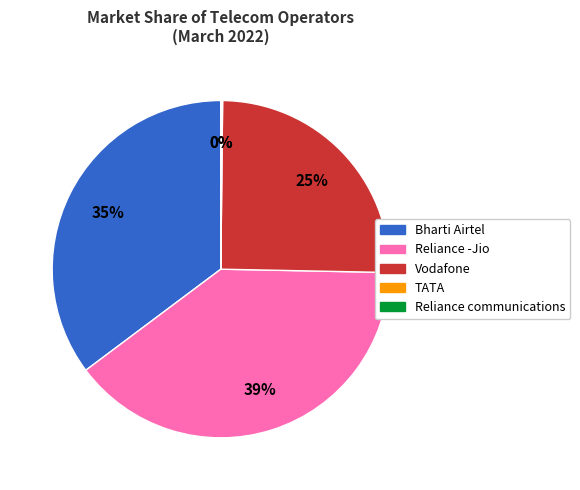

To the nearest percent, what is the average slice percentage?

20%